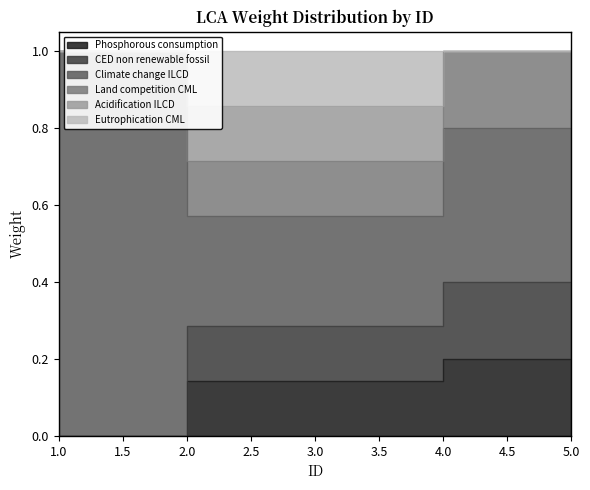

True or false: Acidification ILCD has a value of 1.1 at 3.

False